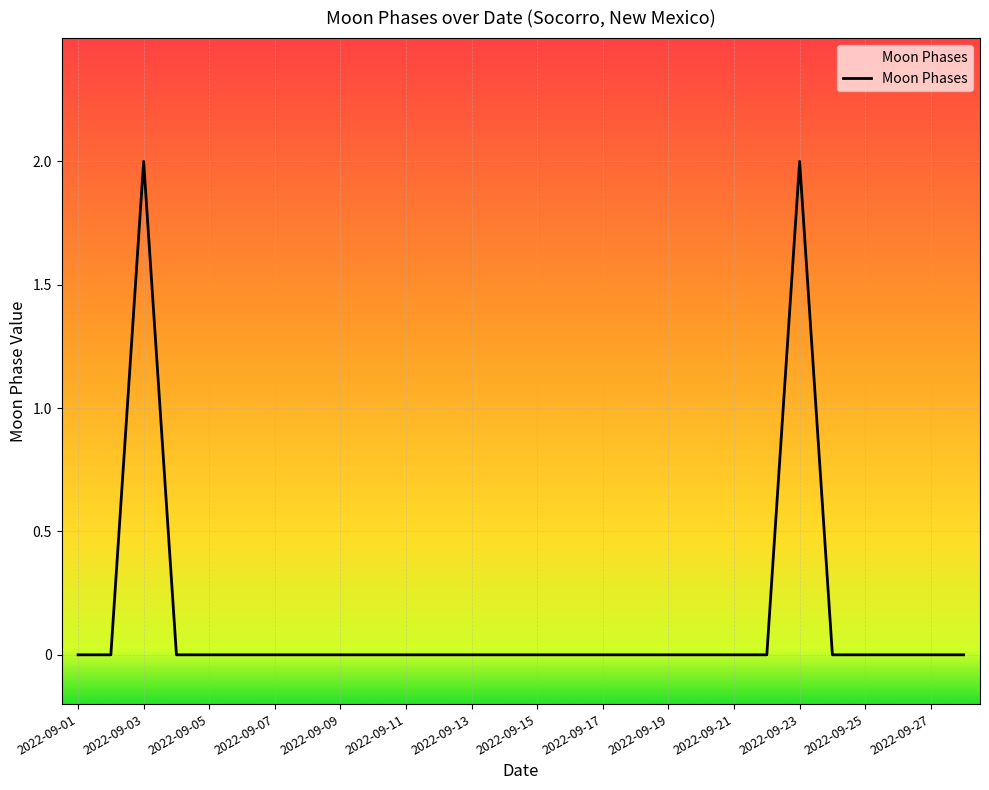

Count the values in the range 0 to 1.

26